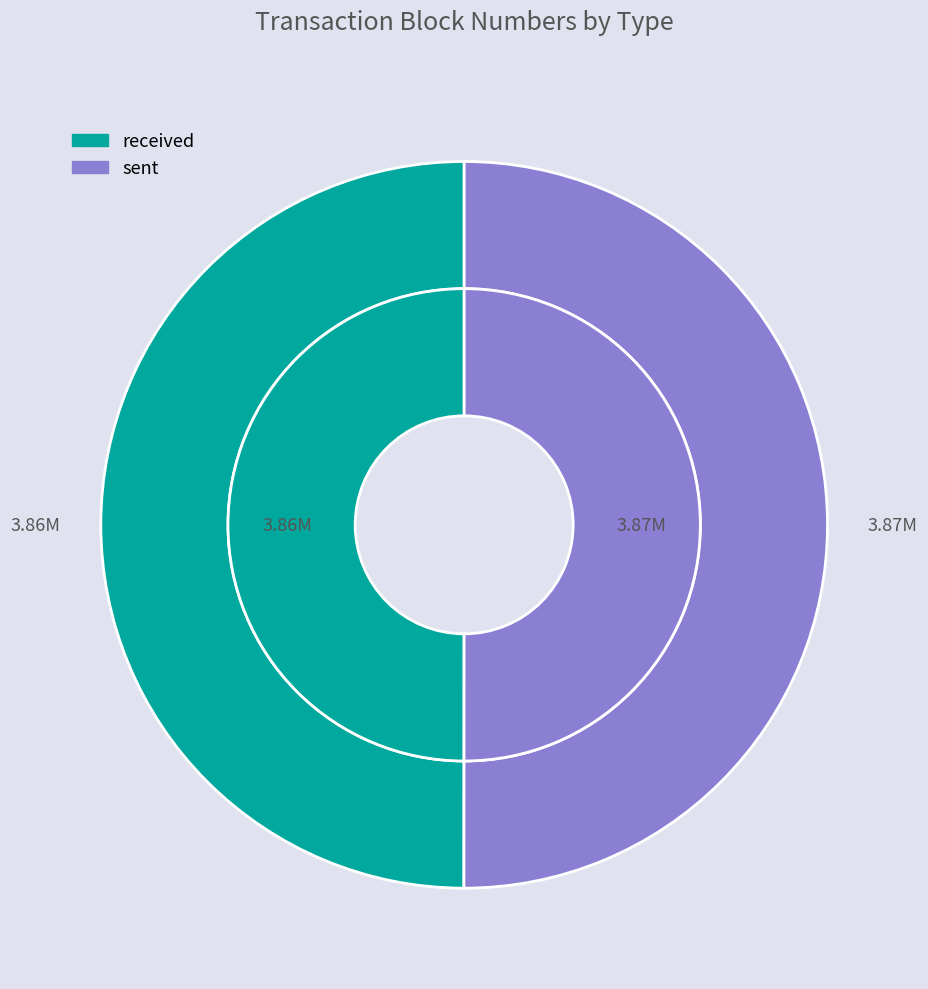

Is it true that received is 50% of the pie?

True